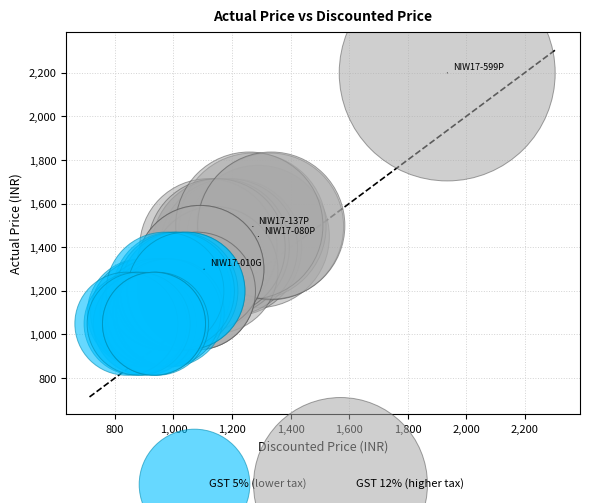

Which series reaches the maximum Y coordinate?

GST 12% (higher tax)